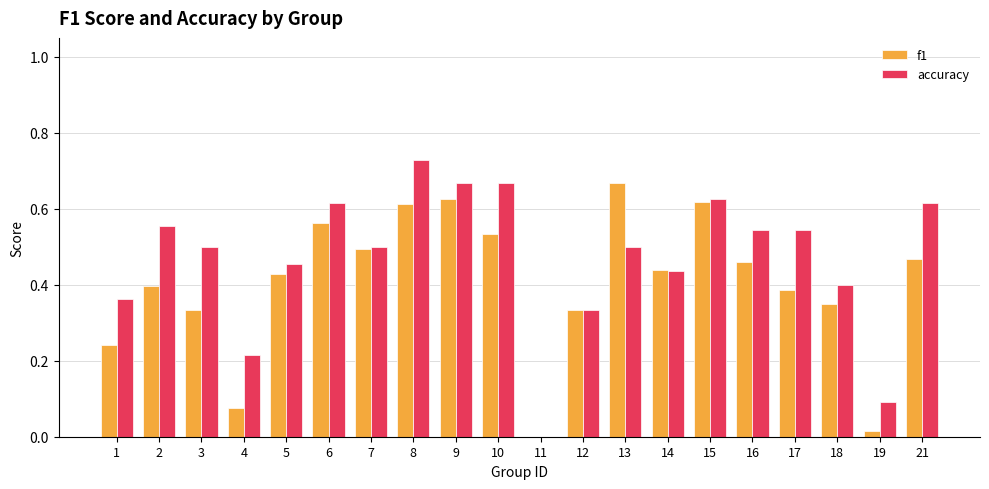

At which category is the sum across all series the highest?

8